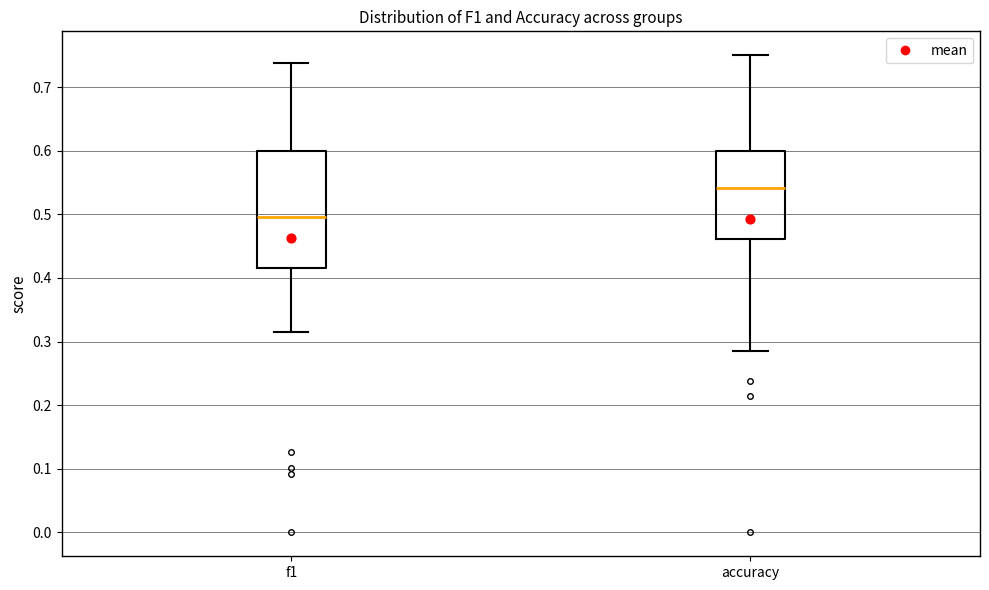

Reading left to right, read every box against the y-axis: the position of its median line, the range the box covers, and the ends of its whiskers. The values are not printed on the chart, so give them approximately, as read against the axis.

f1: median 0.50, box 0.42 to 0.60, whiskers 0.31 to 0.74
accuracy: median 0.54, box 0.46 to 0.60, whiskers 0.29 to 0.75